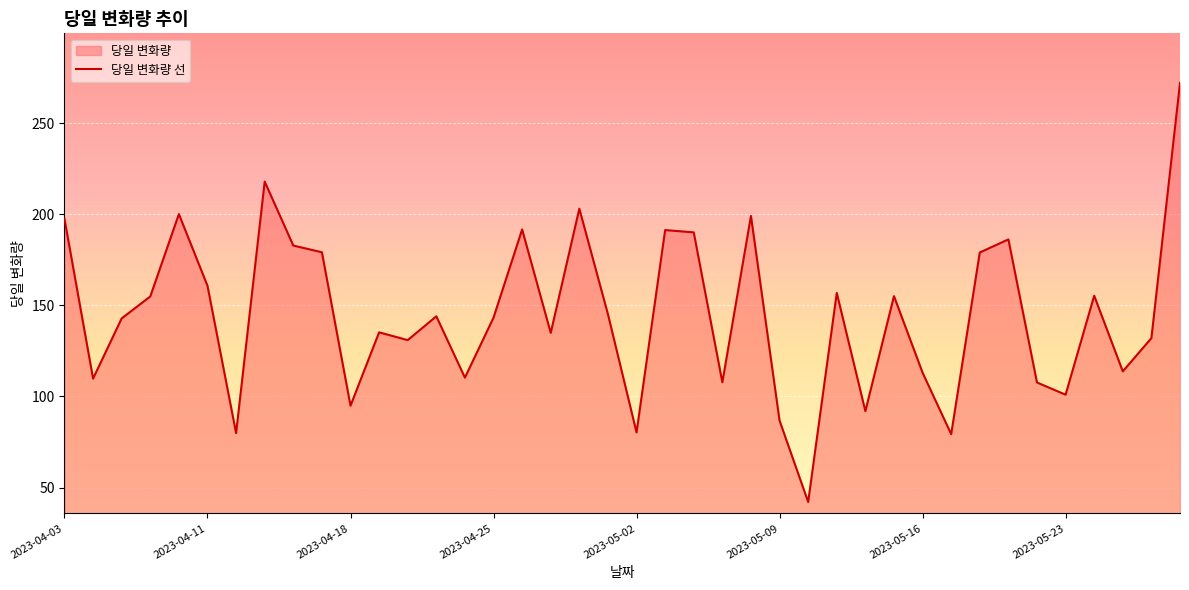

What is the smallest value displayed?

42.1